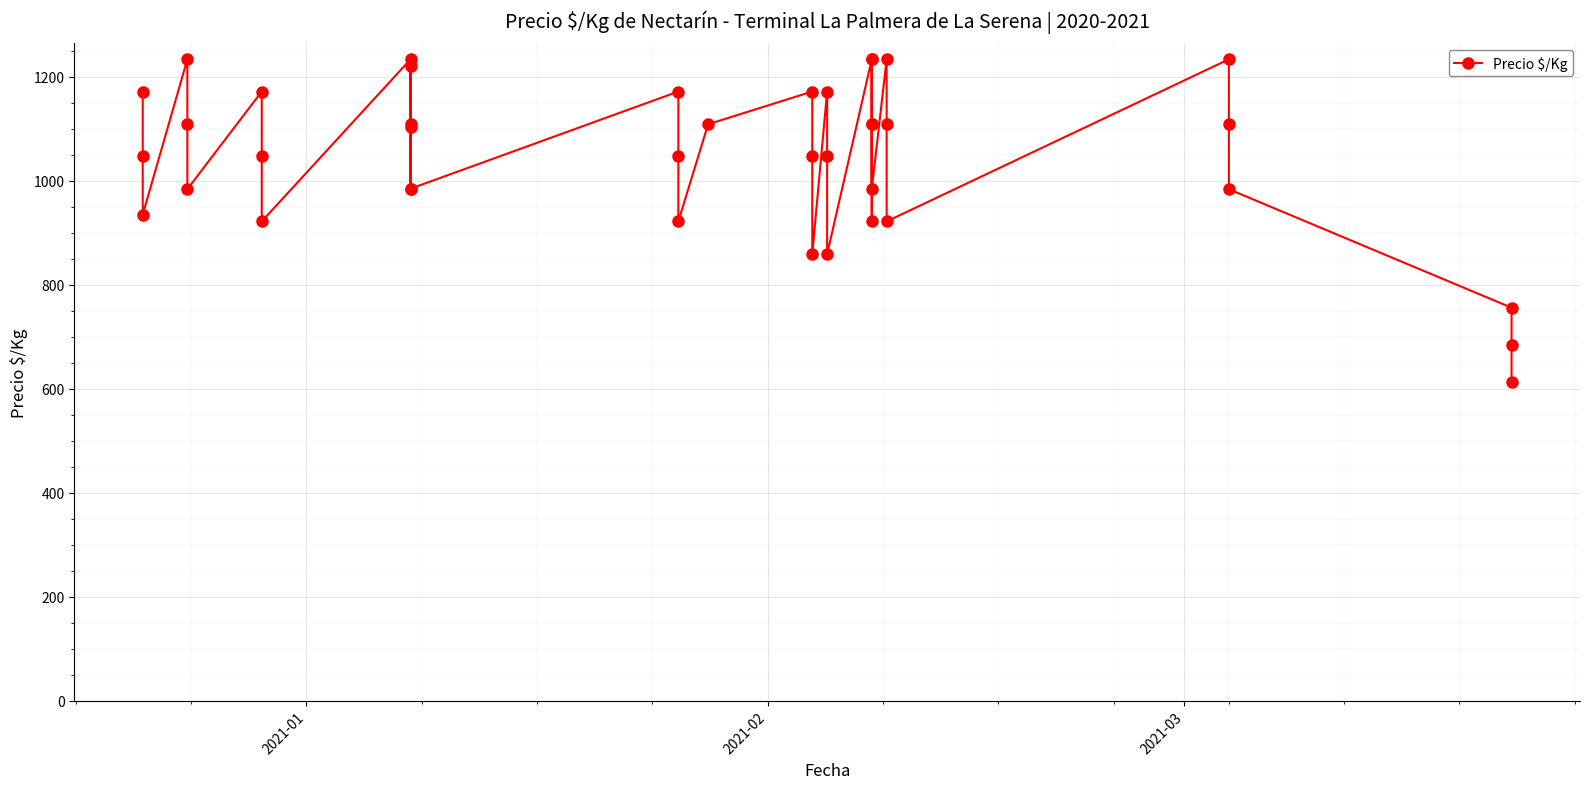

What is the difference between the maximum and minimum values?

621